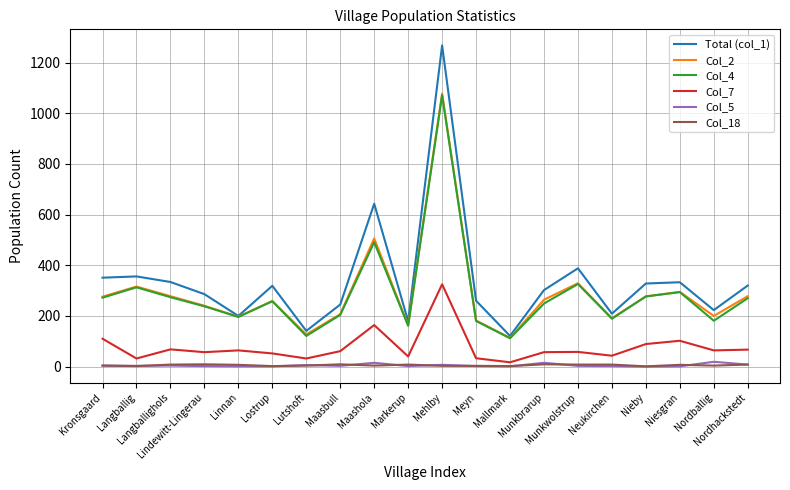

What is the maximum value shown in the chart?

1268